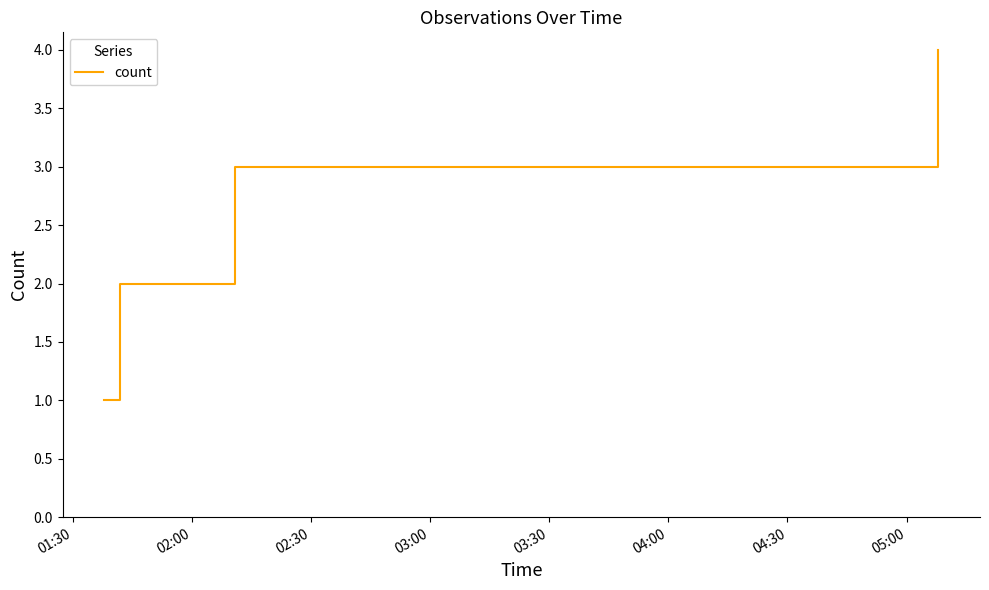

What is the maximum value shown in the chart?

4